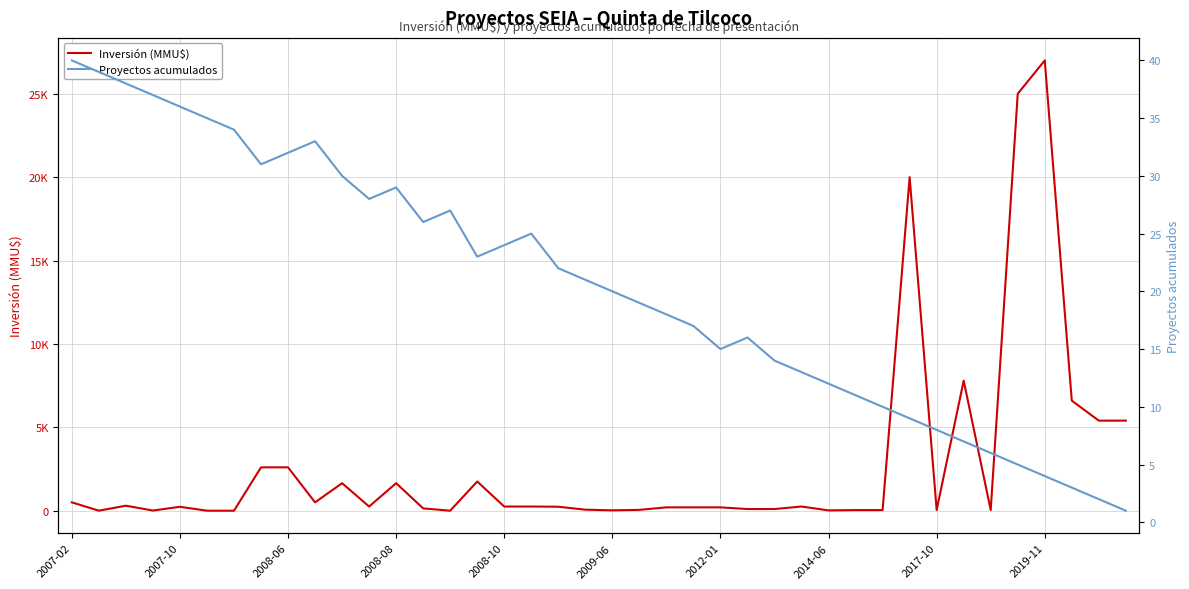

What is the average value of the Proyectos acumulados series?

20